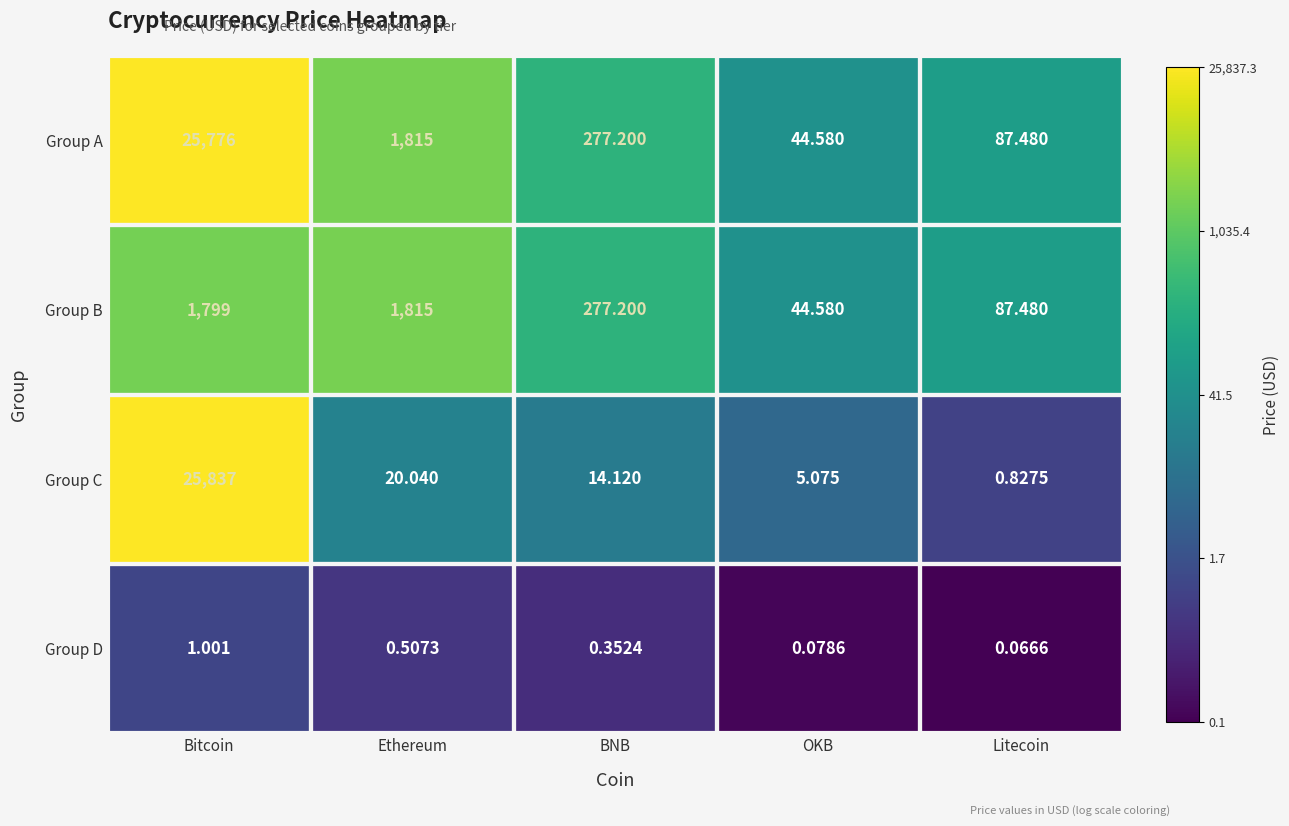

Where is Group C nearest to the value 12918?

Ethereum